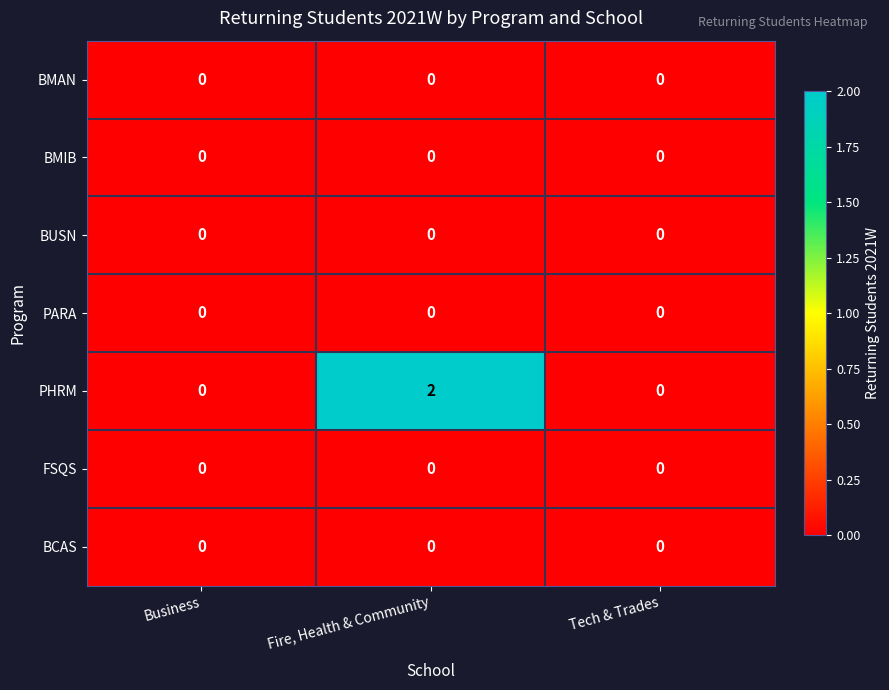

At how many categories does at least one series exceed 1?

1